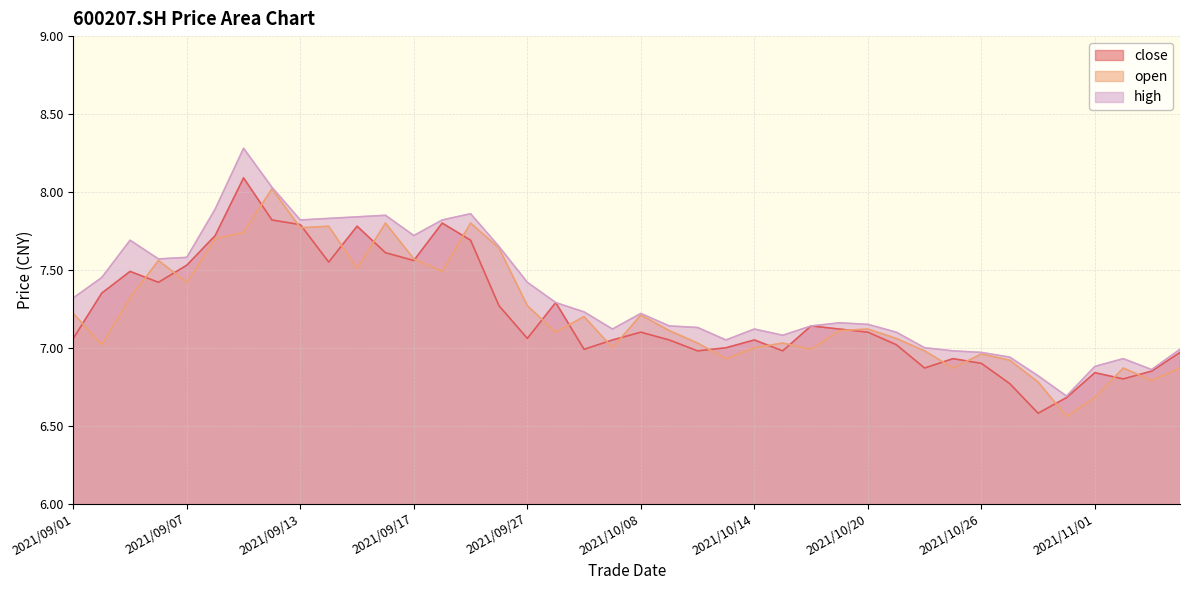

At which category does the chart reach its peak across all series?

2021/09/09